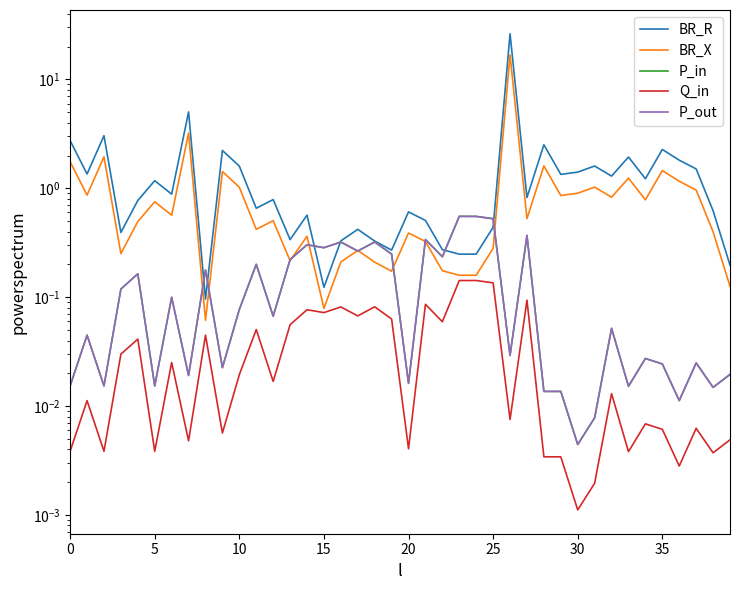

What is the highest value of the P_in series?

0.6